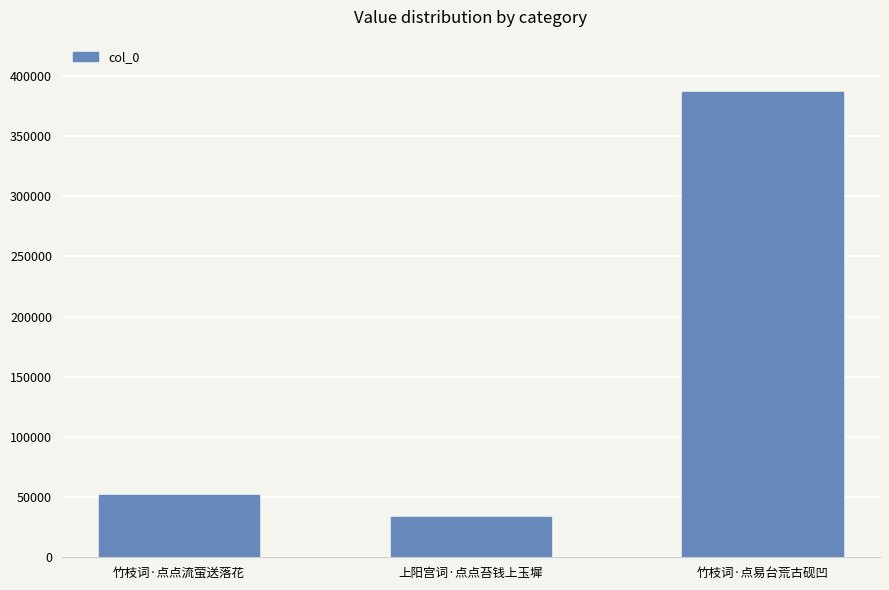

The chart shows a value of 13668 at 竹枝词·点点流萤送落花. True or false?

False